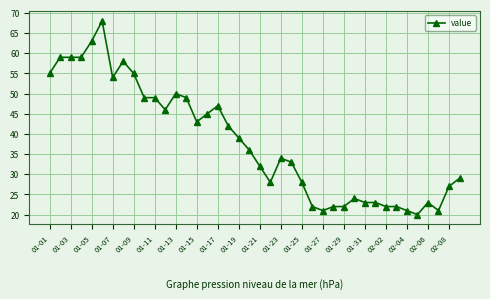

What is the smallest value displayed?

20